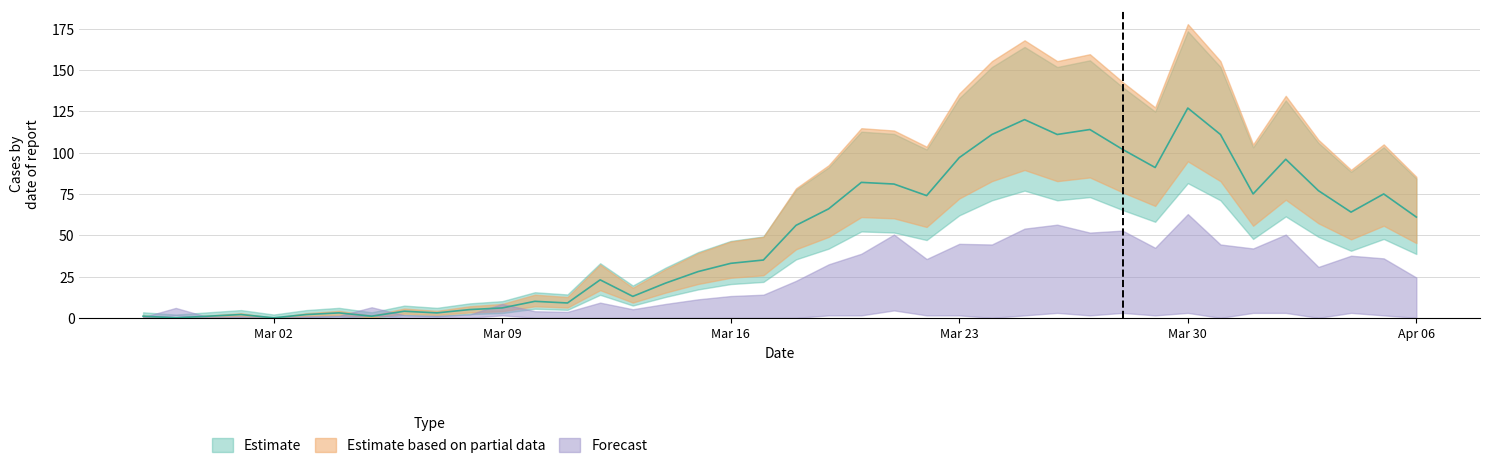

The value at Mar 30 is 127. True or false?

True